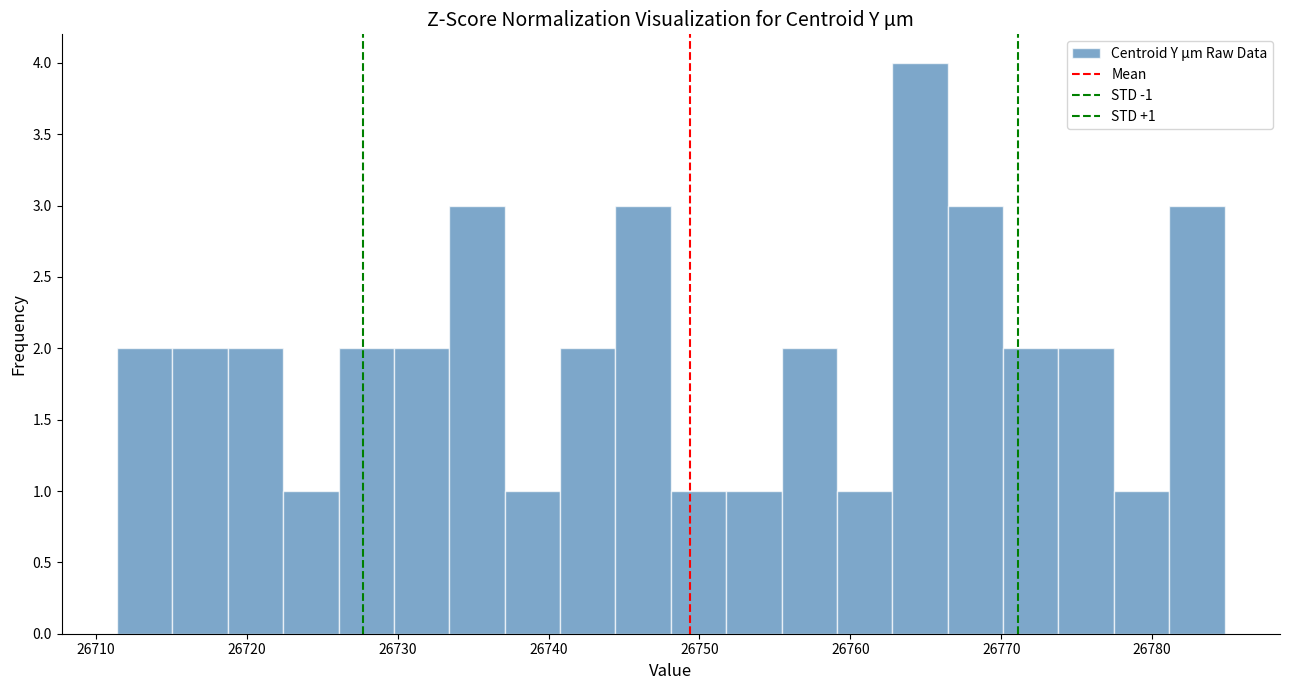

Around what value on the x-axis is the tallest bar? Give the approximate position of its centre, as read against the axis.

26765